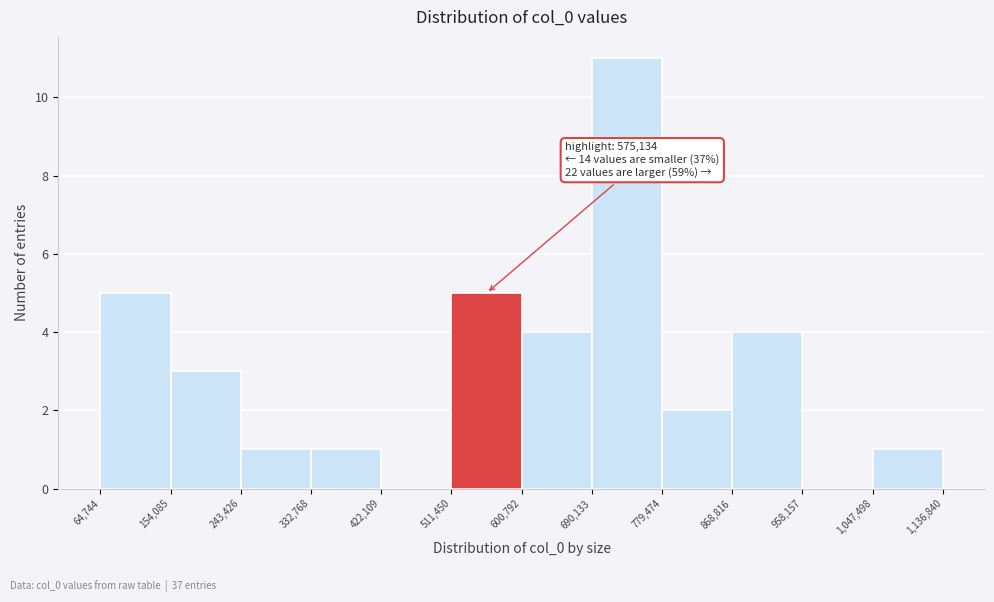

Which range on the x-axis has the tallest bar?

690,133 to 779,474